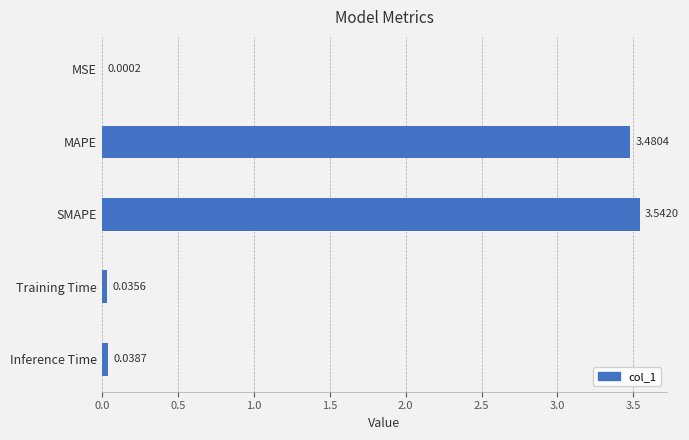

At which label is the value closest to 1?

Inference Time